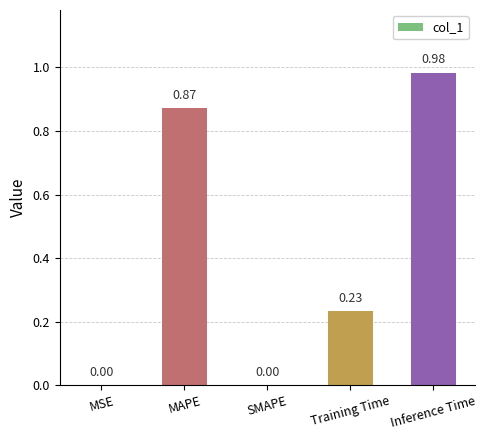

Which has a higher value, Training Time or MSE?

Training Time